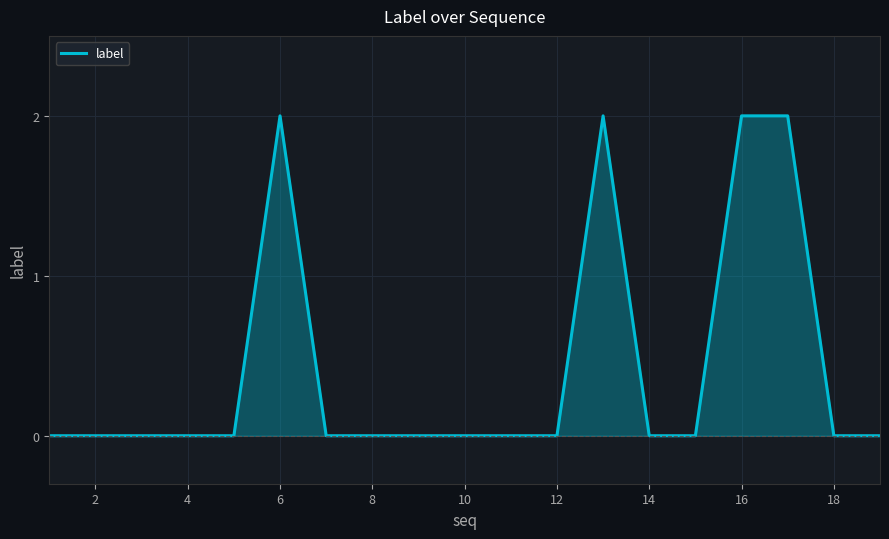

Is this an area chart (filled region under the line)?

Yes